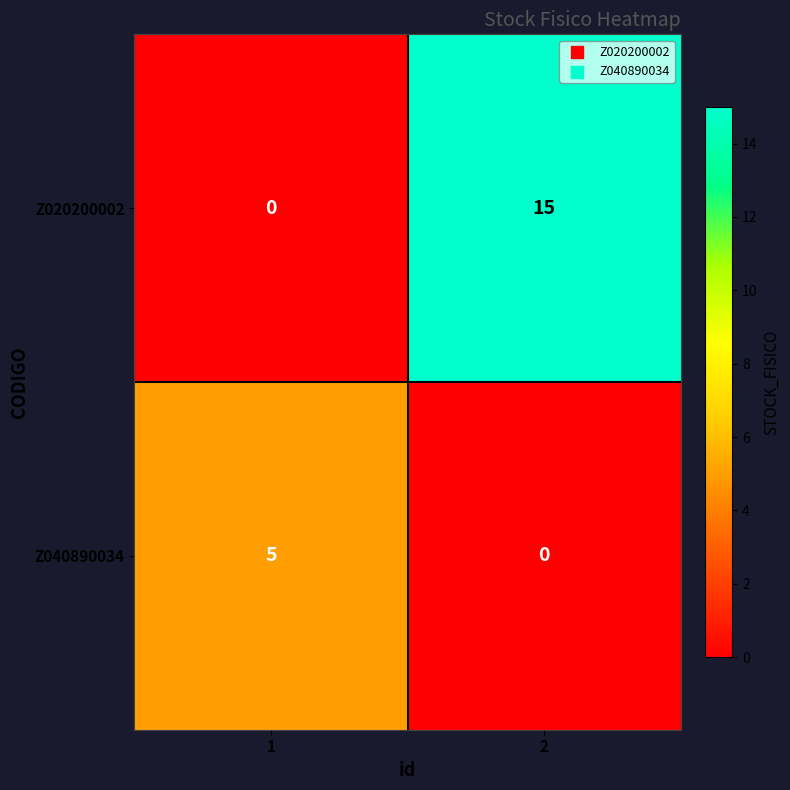

Rank the series by their average value, from lowest to highest.

Z040890034, Z020200002